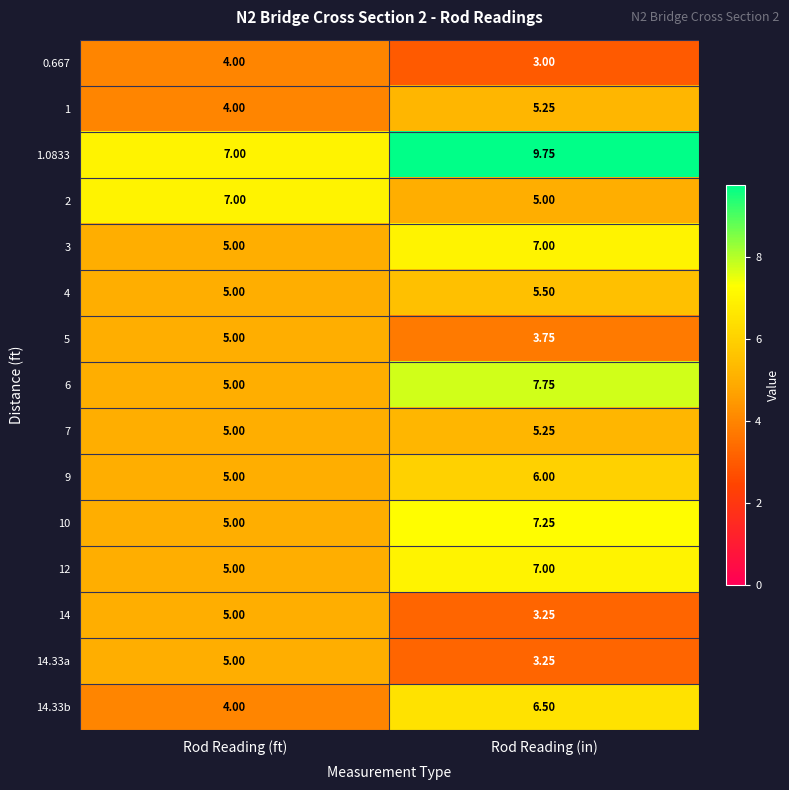

Which label corresponds to the largest value in the chart?

Rod Reading (in)